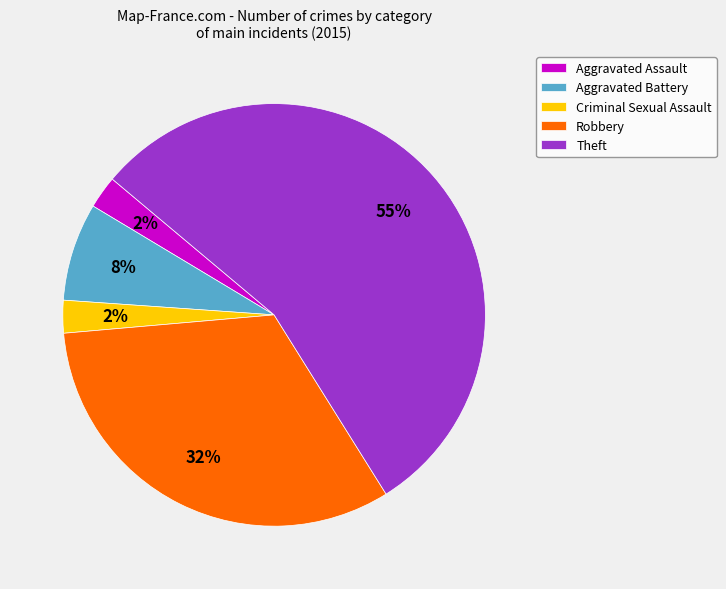

Between Robbery and Theft, which is larger?

Theft